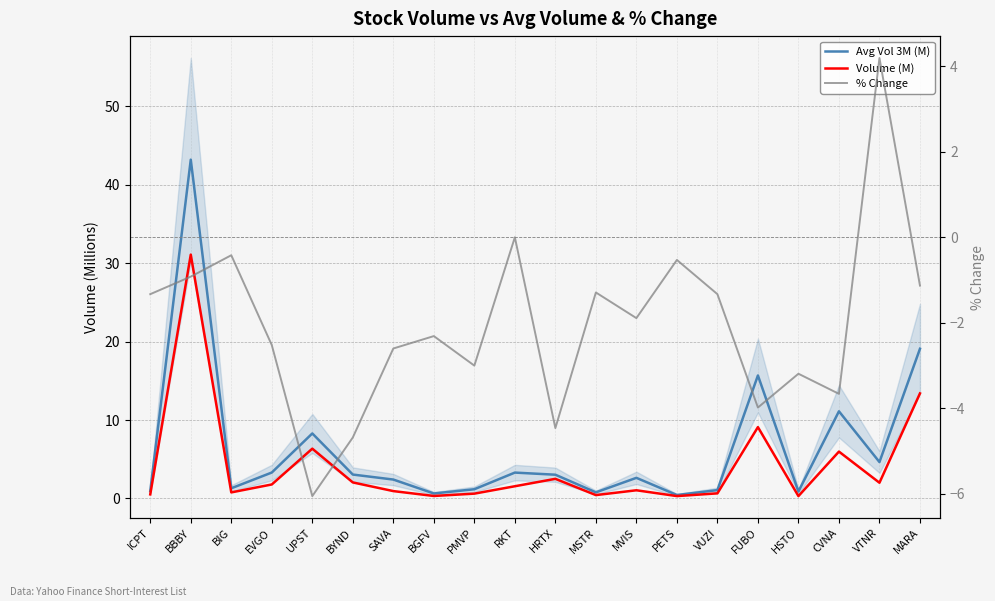

Where is the first local maximum for Avg Vol 3M (M)?

BBBY